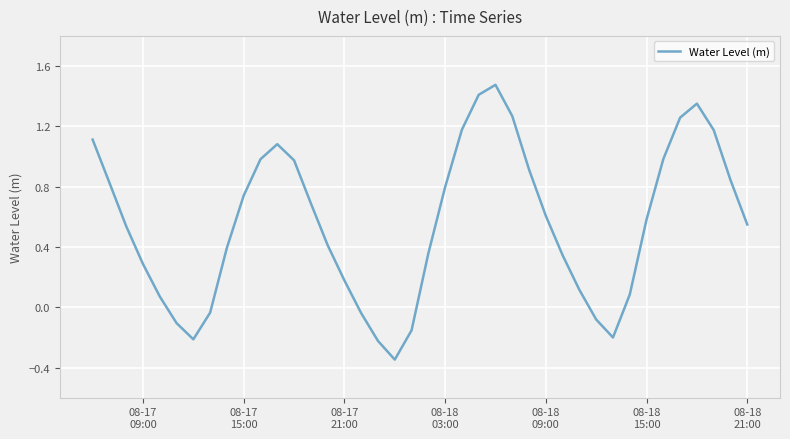

How many values are above zero?

31